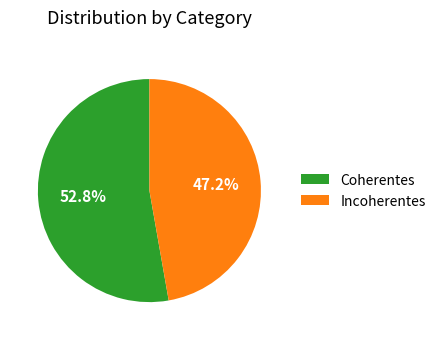

What percentage is the Coherentes slice, to the nearest percent?

53%